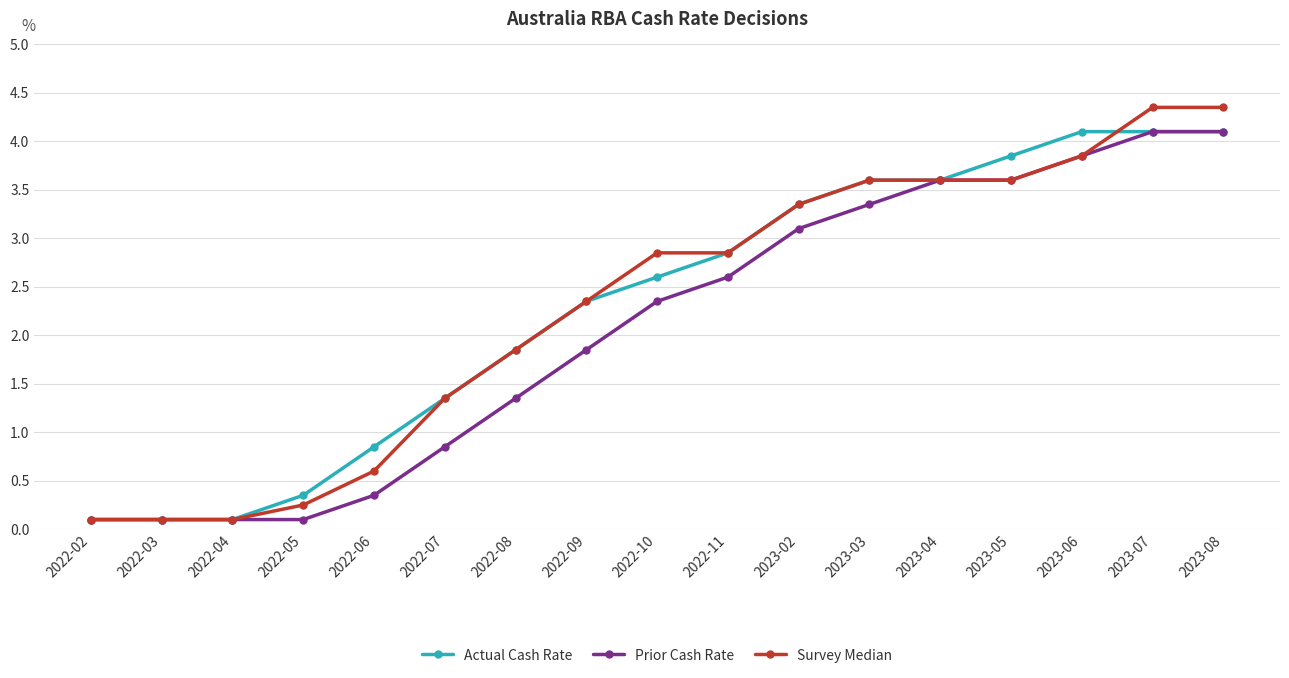

What position from the left is 2022-10?

9